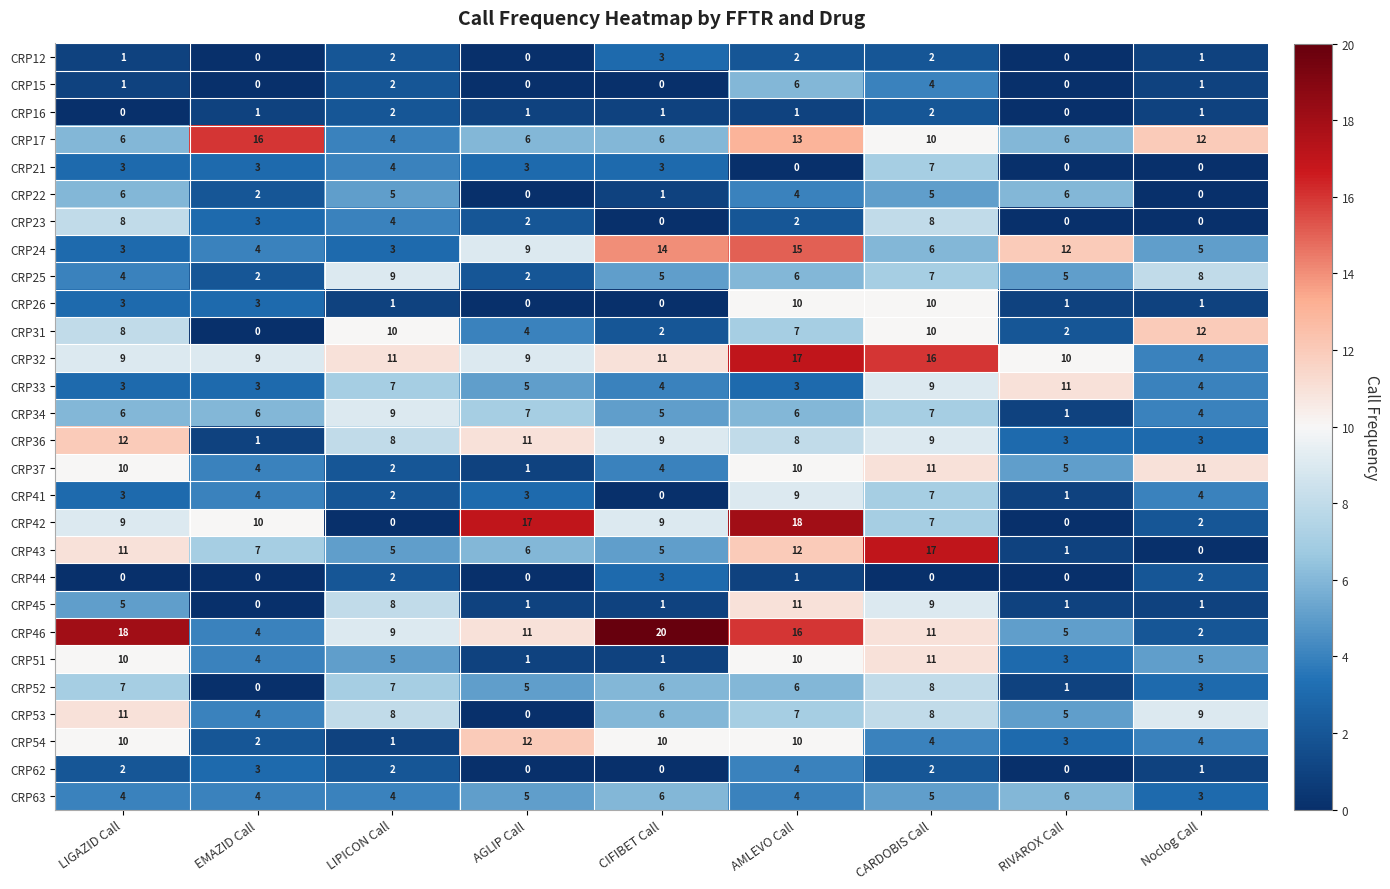

What is the average value of the CRP52 series?

5